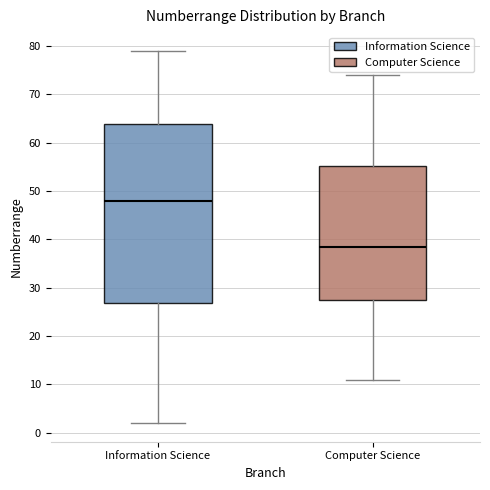

Reading left to right, transcribe this box plot: for each box, give where its median line is, the range the box spans, and where its two whiskers end, as read against the y-axis. The values are not printed on the chart, so give them approximately, as read against the axis.

Information Science: median 48, box 27 to 64, whiskers 2 to 79
Computer Science: median 39, box 28 to 55, whiskers 11 to 74